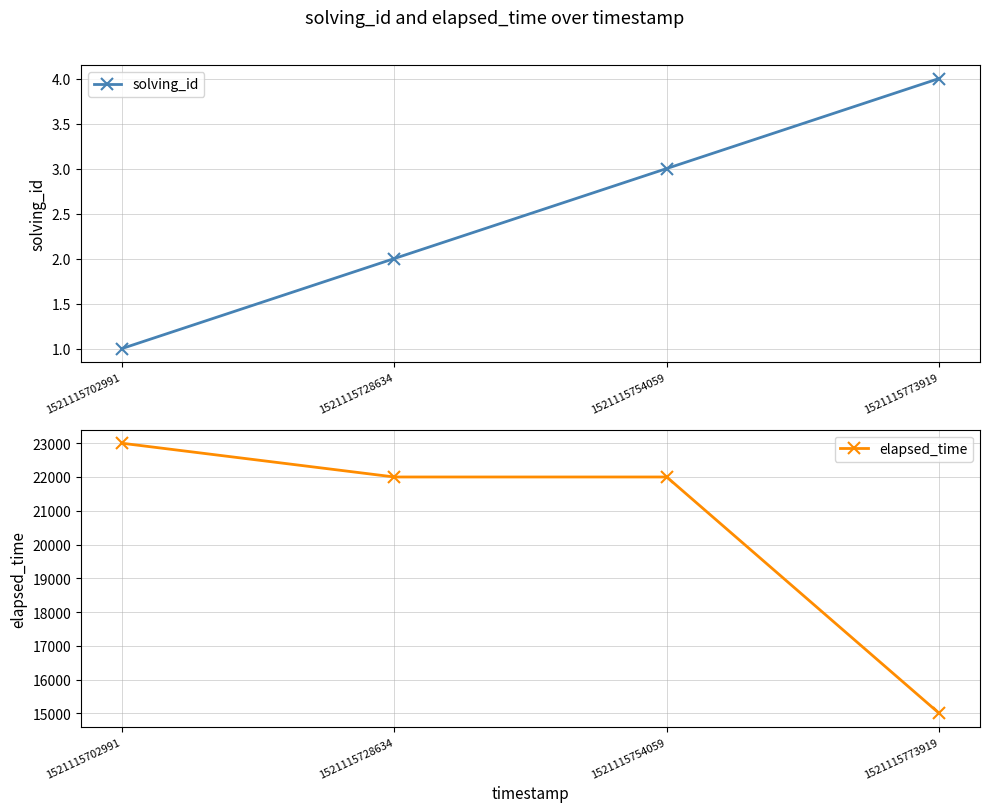

True or false: solving_id has more than 2 interior local peaks.

False